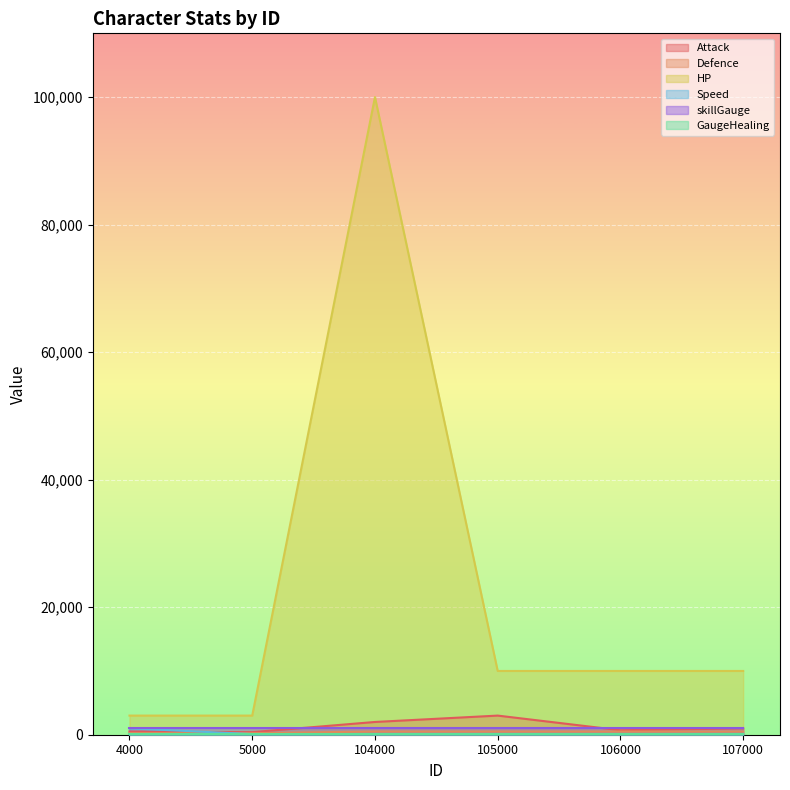

List the labels in order of HP value, smallest first.

4000, 5000, 105000, 106000, 107000, 104000